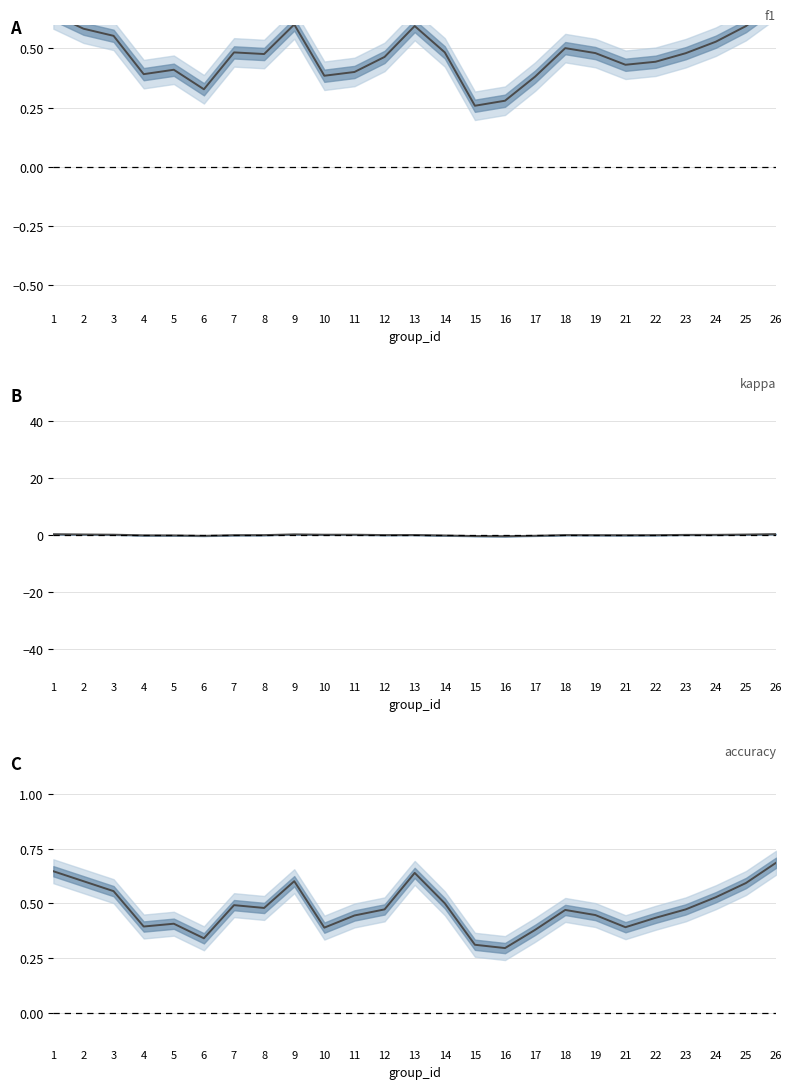

Which category has the highest value in the C series?

26